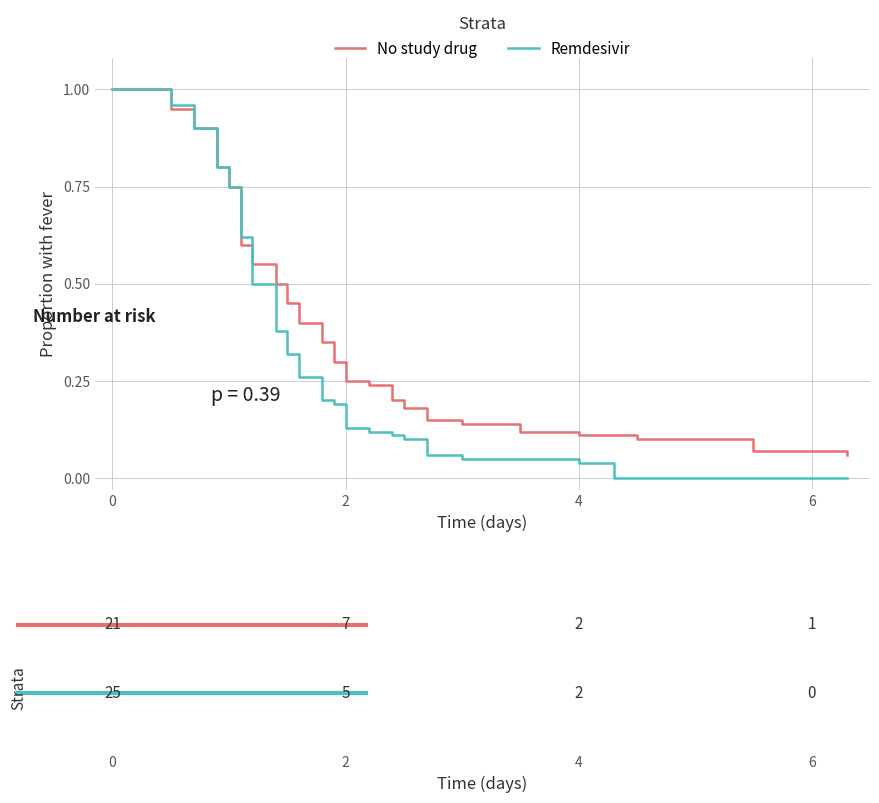

List the series in order of their overall mean, lowest first.

Remdesivir, No study drug